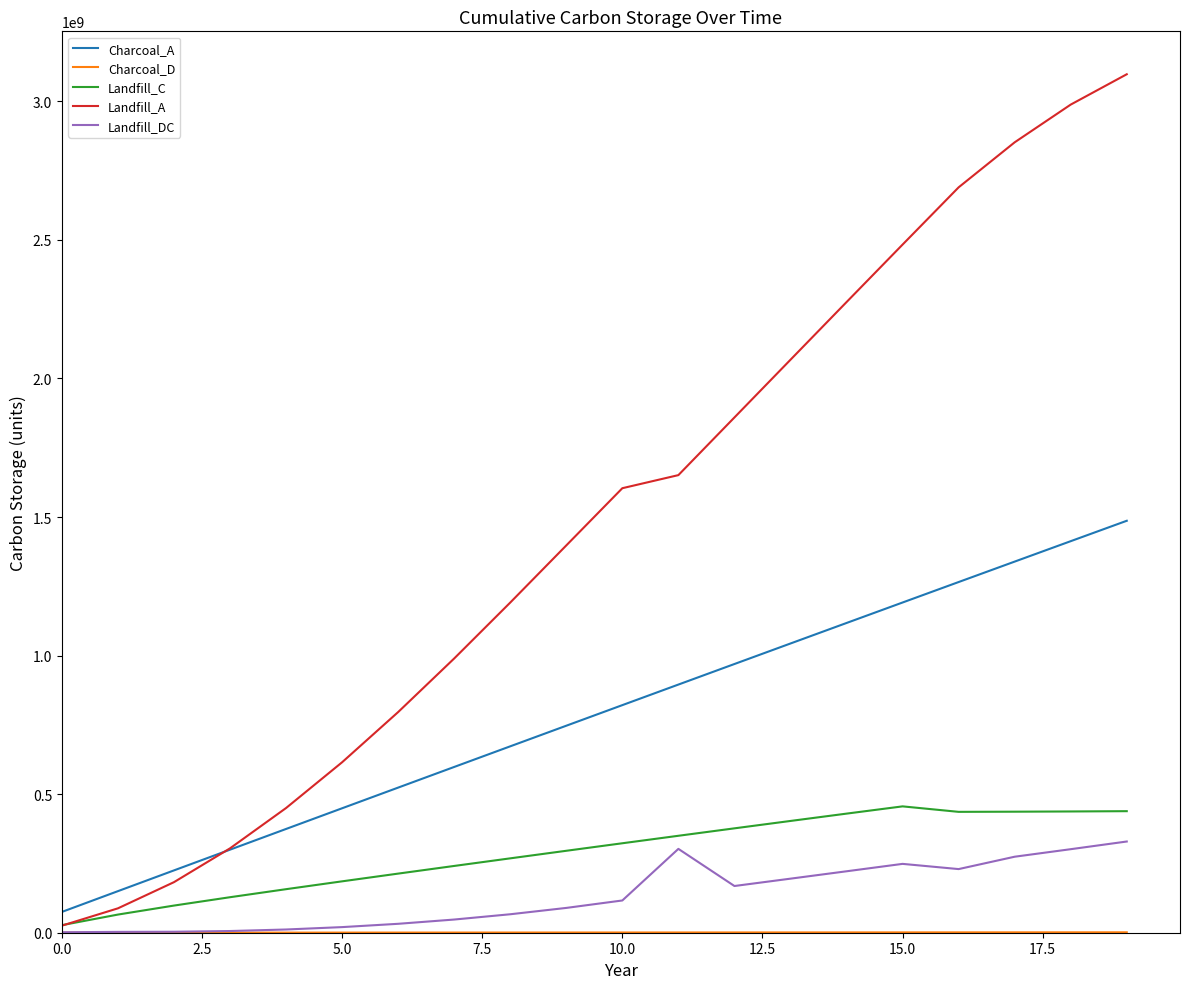

How many distinct data groups are displayed?

5